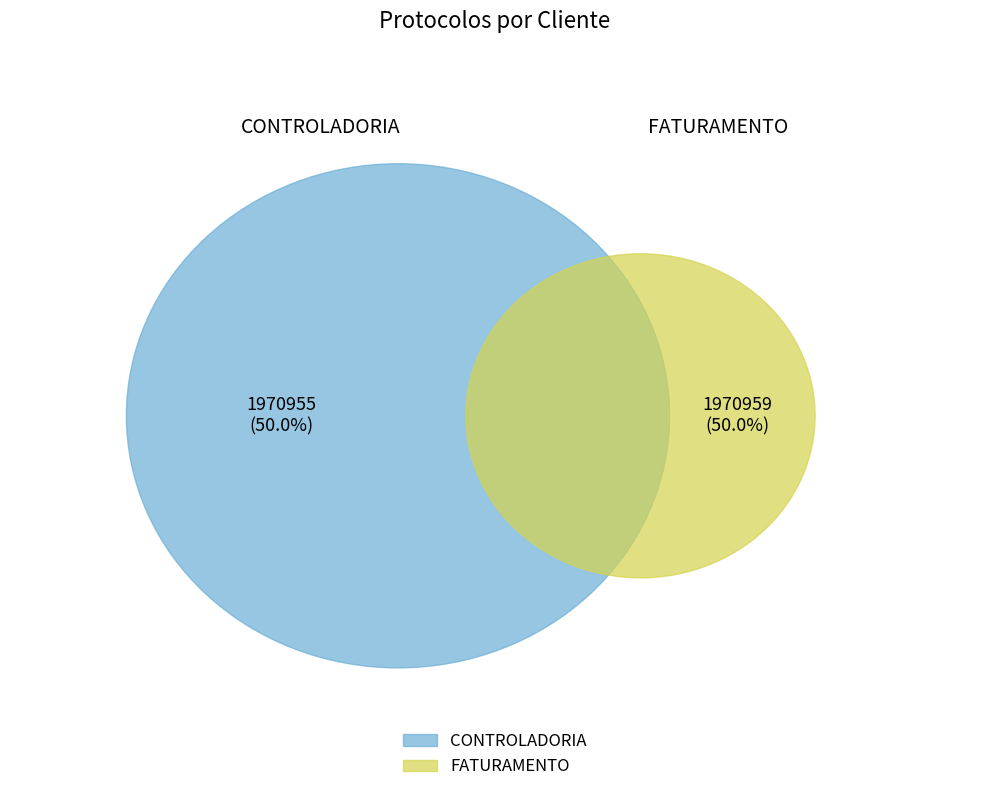

To the nearest percent, what percentage of the pie is CONTROLADORIA?

50%